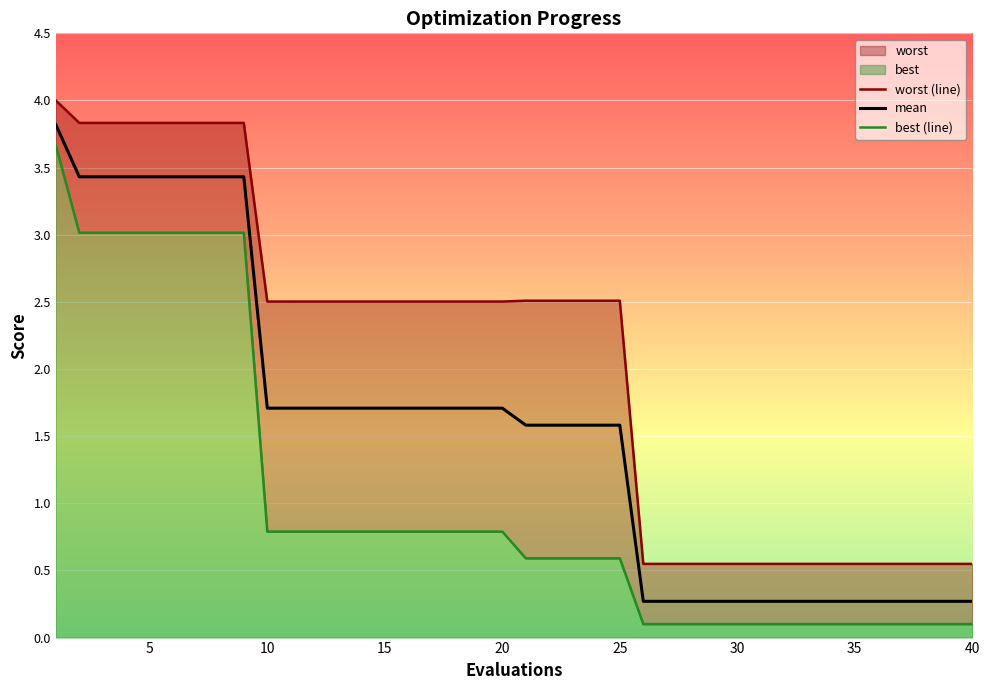

How many lines are shown in the chart?

3